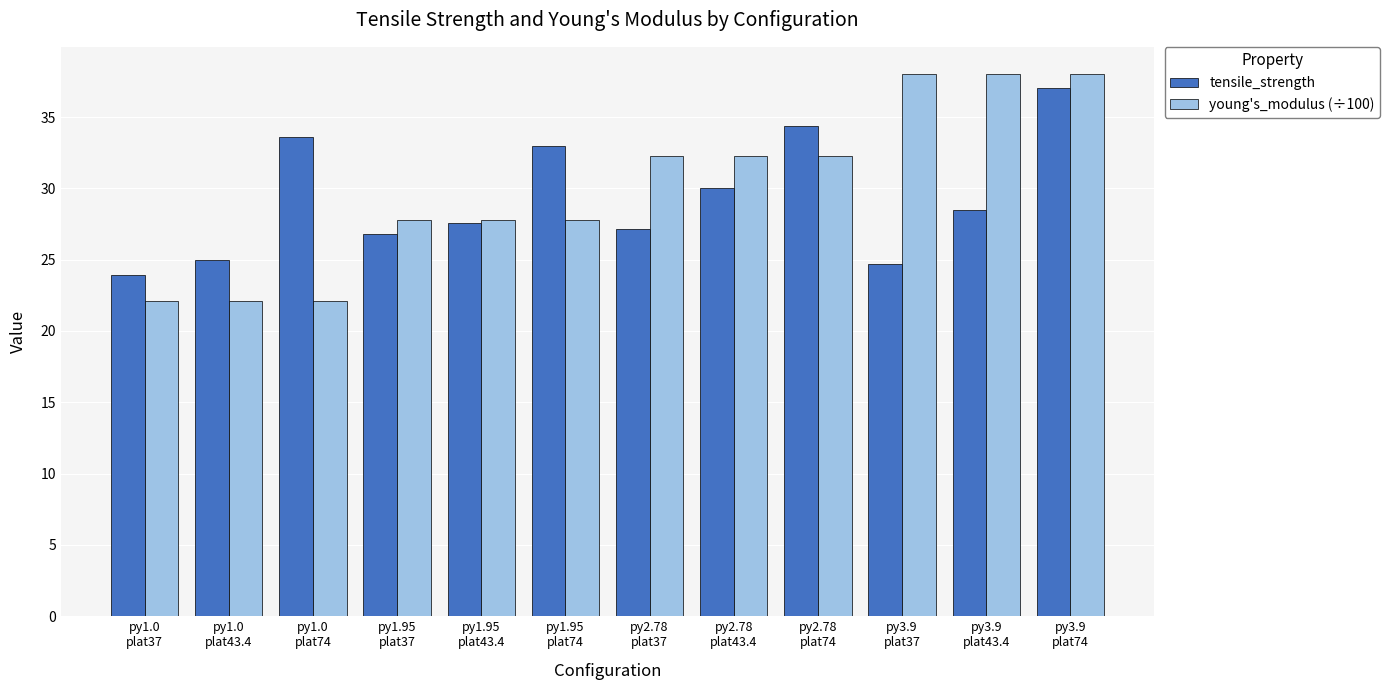

What is the average value of the tensile_strength series?

29.3